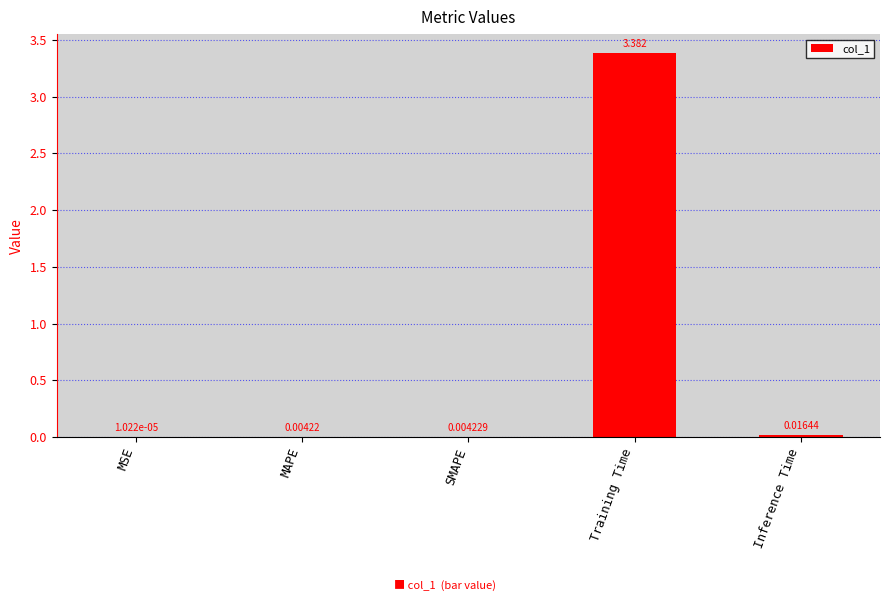

Which has a higher value, MAPE or MSE?

MAPE